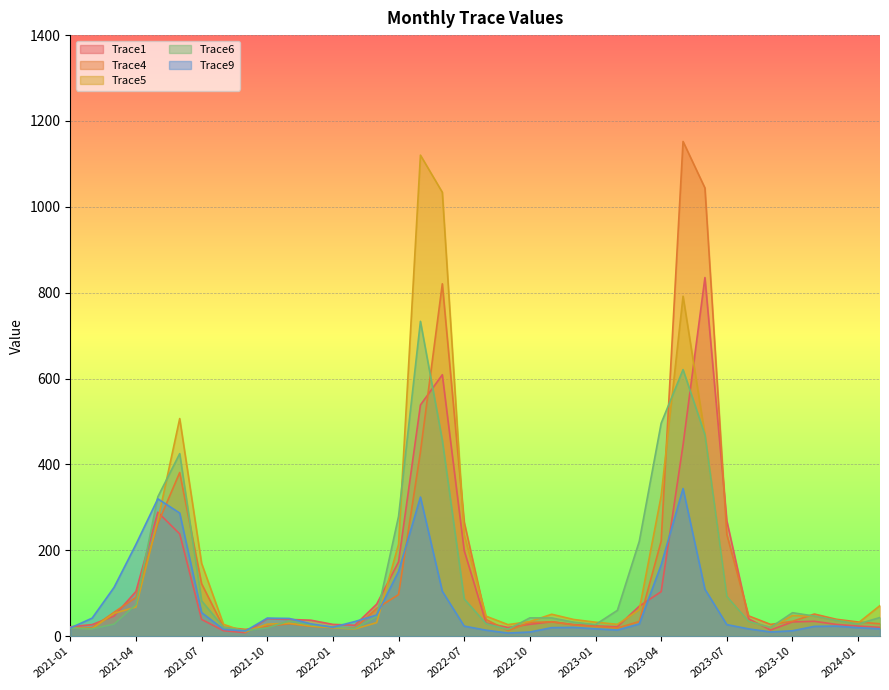

At which label is Trace6 closest to 373?

2021-05